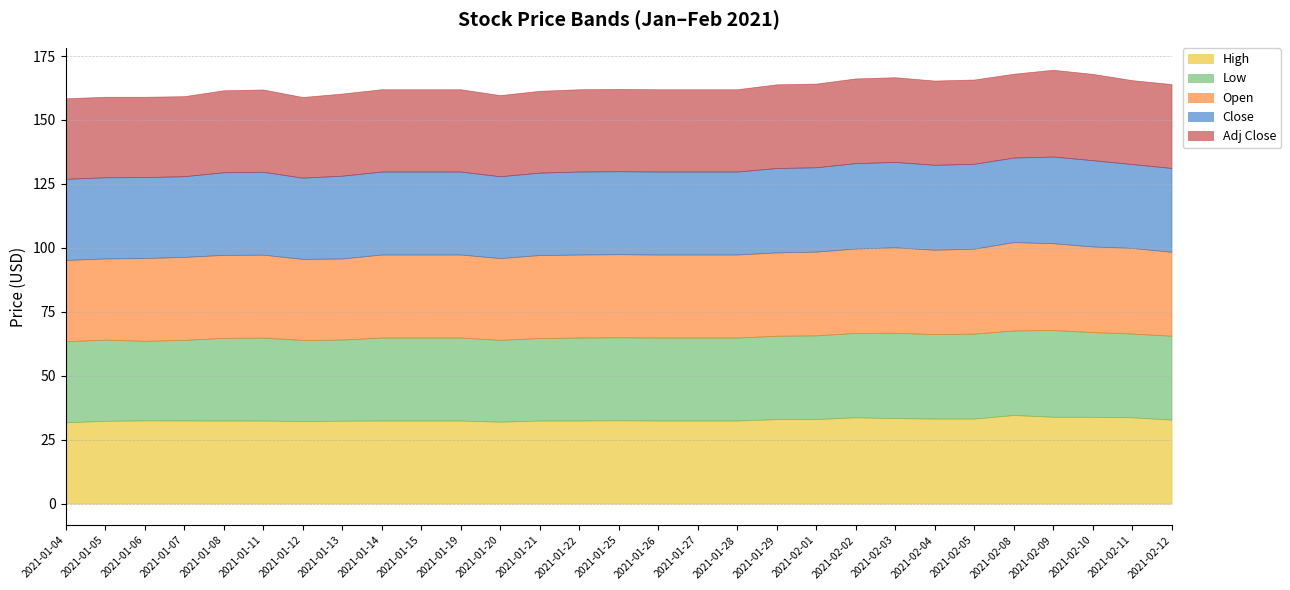

After their last crossing, which series has the higher values: Close or Open?

Open